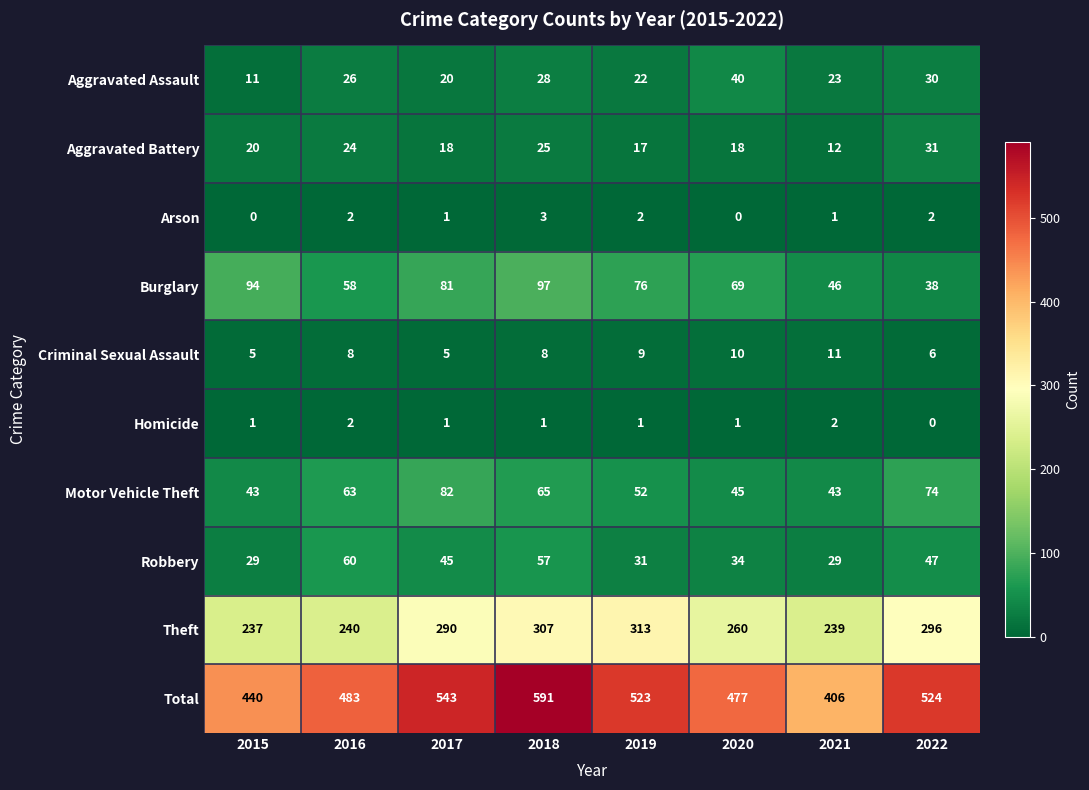

Which series has the largest total across all categories?

Total